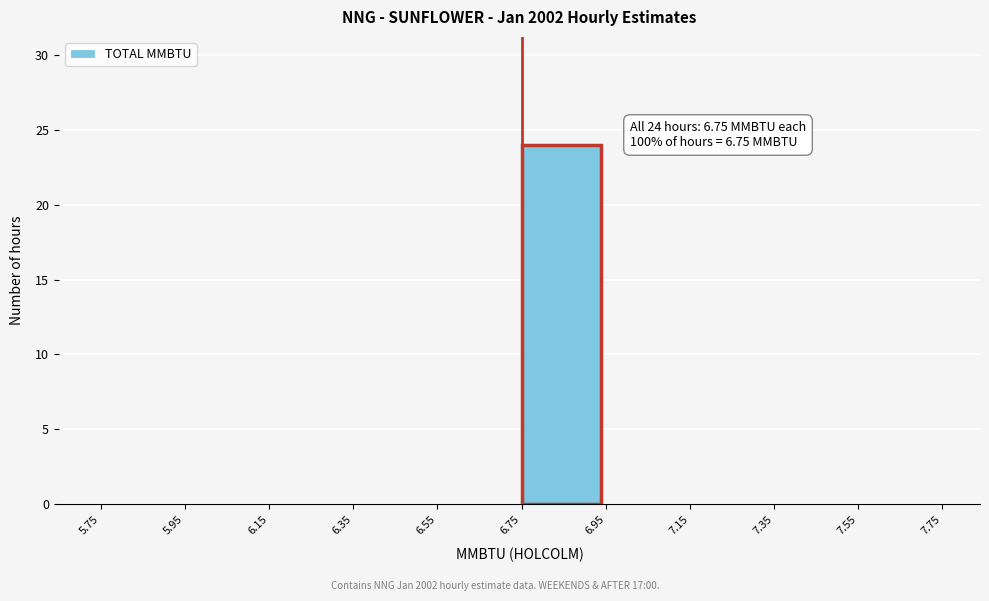

Over which range of the x-axis is the bar tallest?

6.75 to 6.95